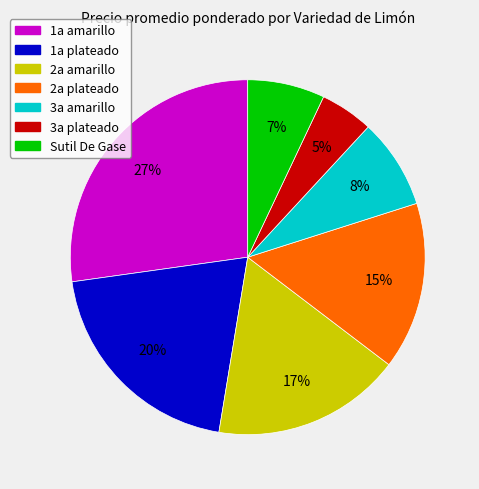

How many segments does this pie chart have?

7